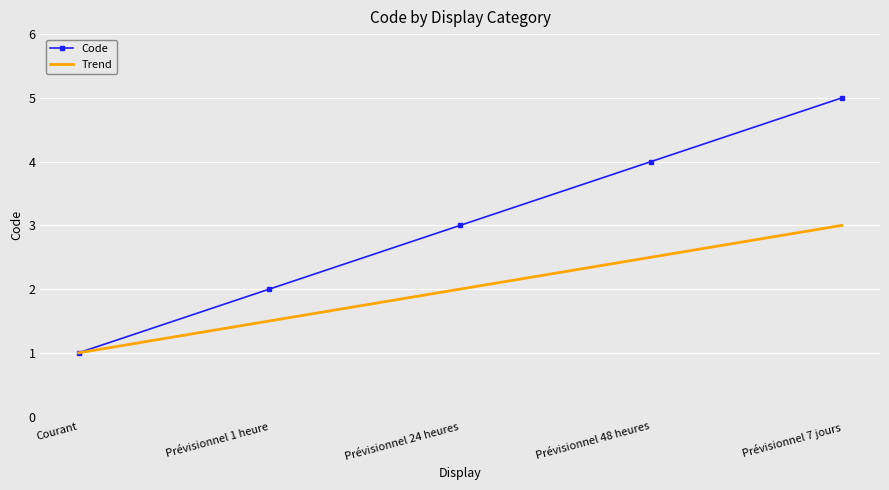

True or false: Code has more than 1 interior local peaks.

False